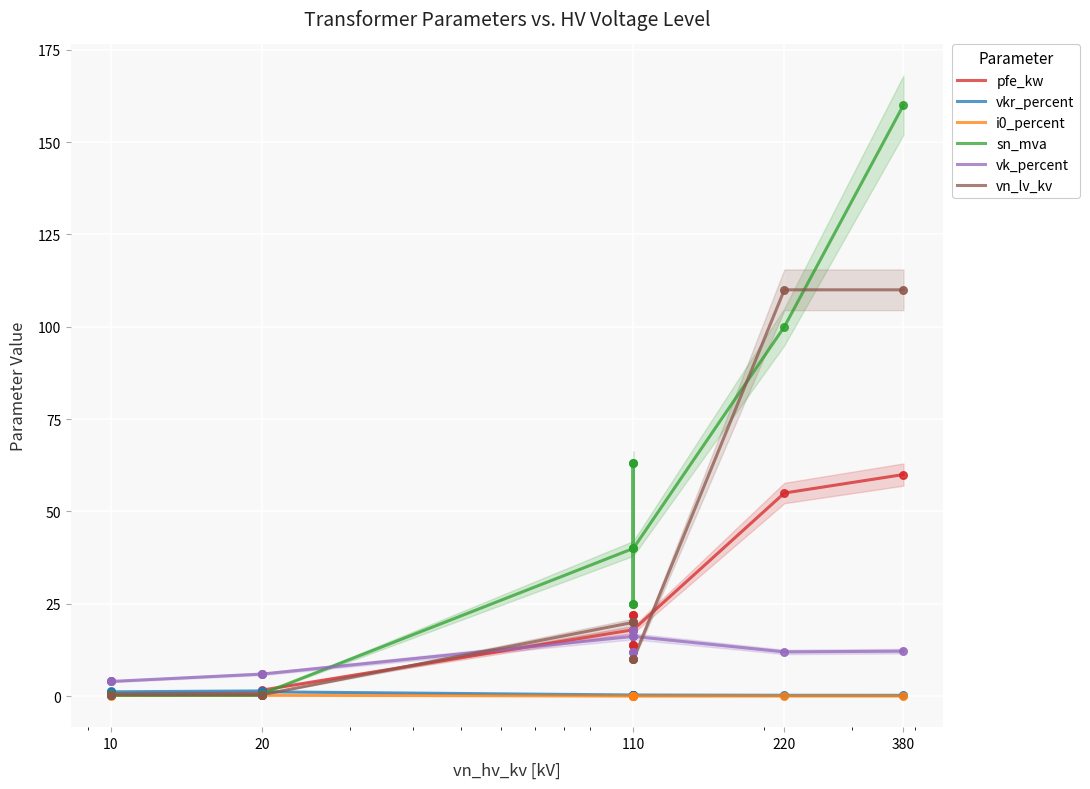

What are all the series names shown in the legend?

pfe_kw, vkr_percent, i0_percent, sn_mva, vk_percent, vn_lv_kv